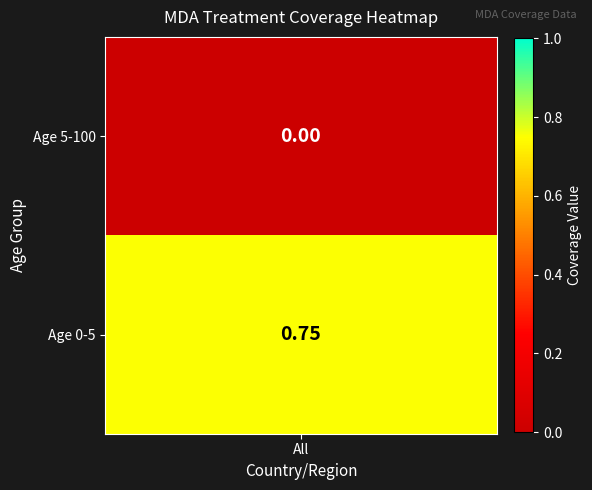

The 0-5 series shows 0.8 at 1. True or false?

True